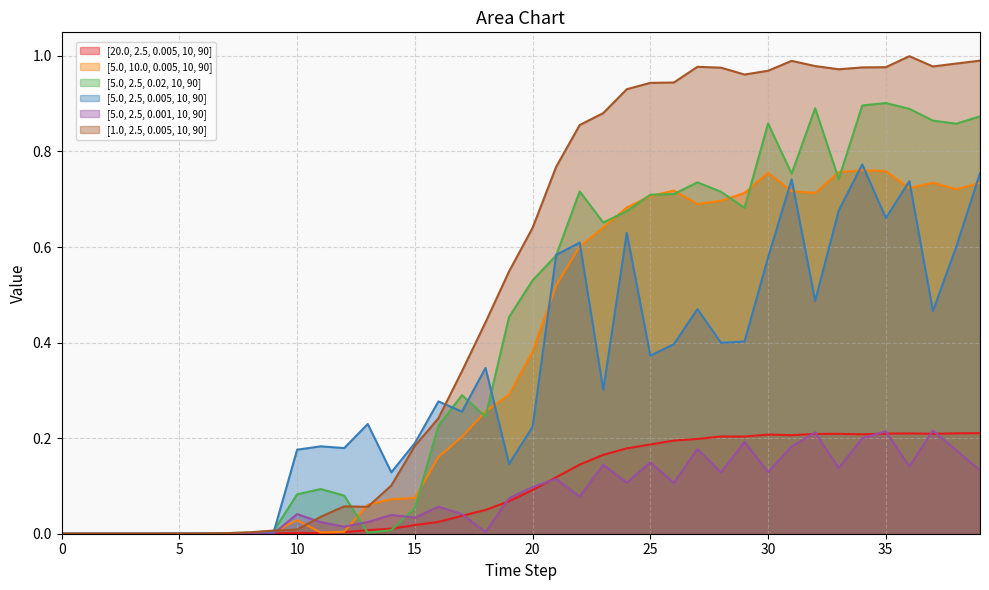

At how many categories does at least one series exceed 0?

39